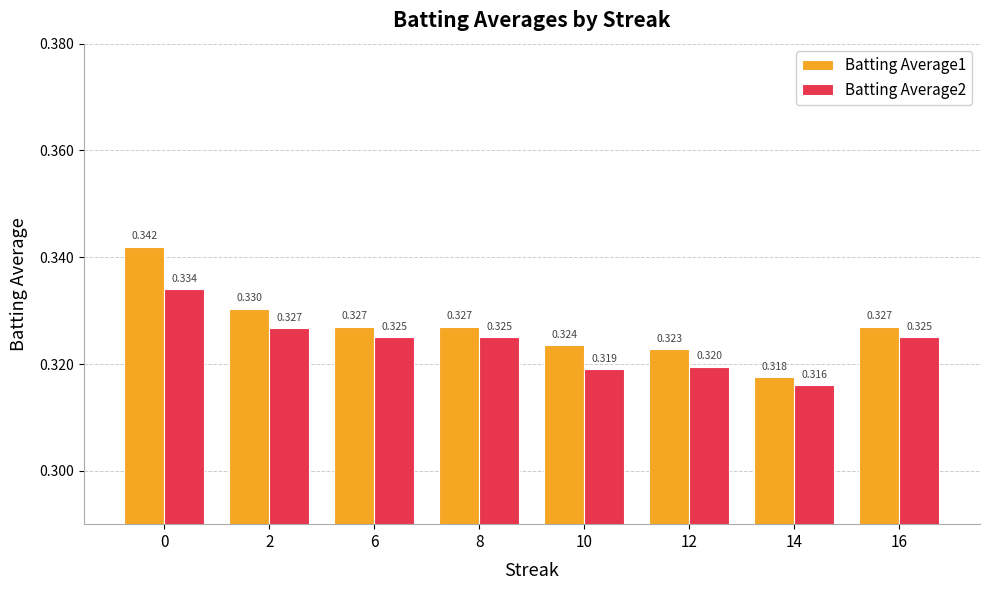

Reading left to right, transcribe all the data shown in this chart.

Batting Average1: 0.3	0.3	0.3	0.3	0.3	0.3	0.3	0.3
Batting Average2: 0.3	0.3	0.3	0.3	0.3	0.3	0.3	0.3